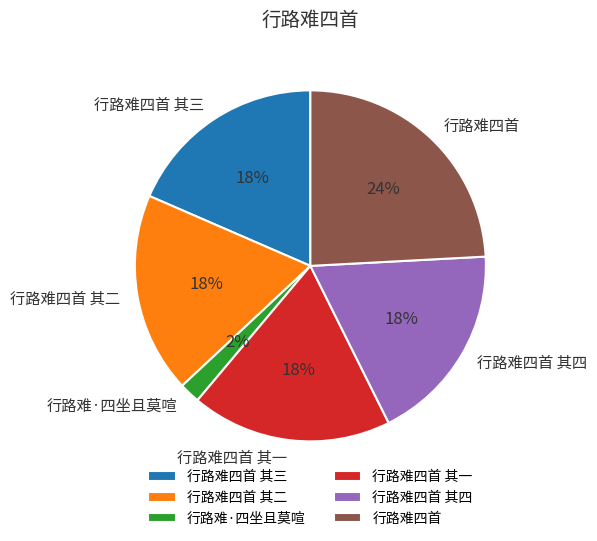

Does 行路难四首 represent more than half of the total?

No